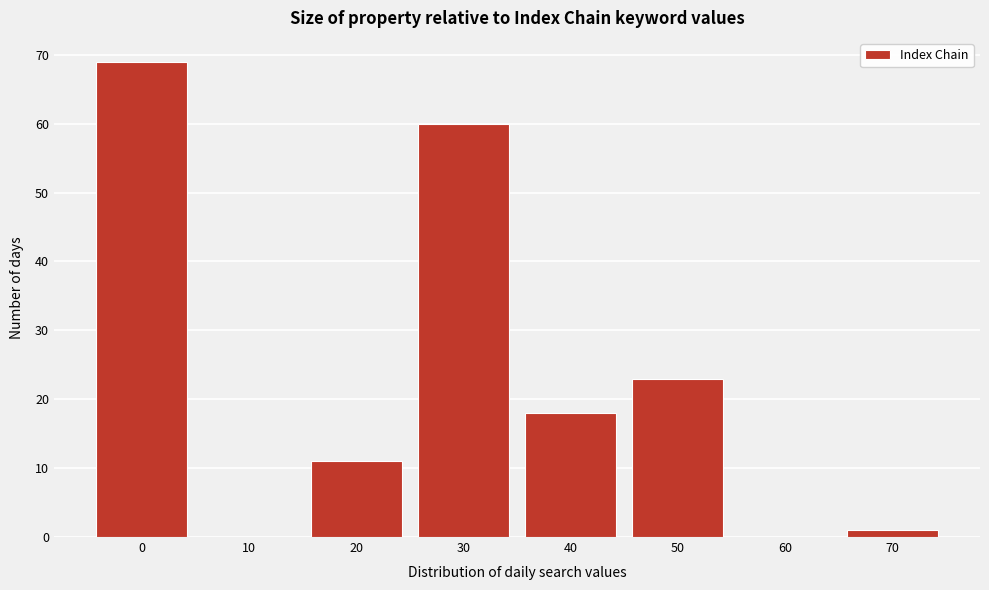

Reading left to right, transcribe all the data shown in this chart.

0=69	10=0	20=11	30=60	40=18	50=23	60=0	70=1